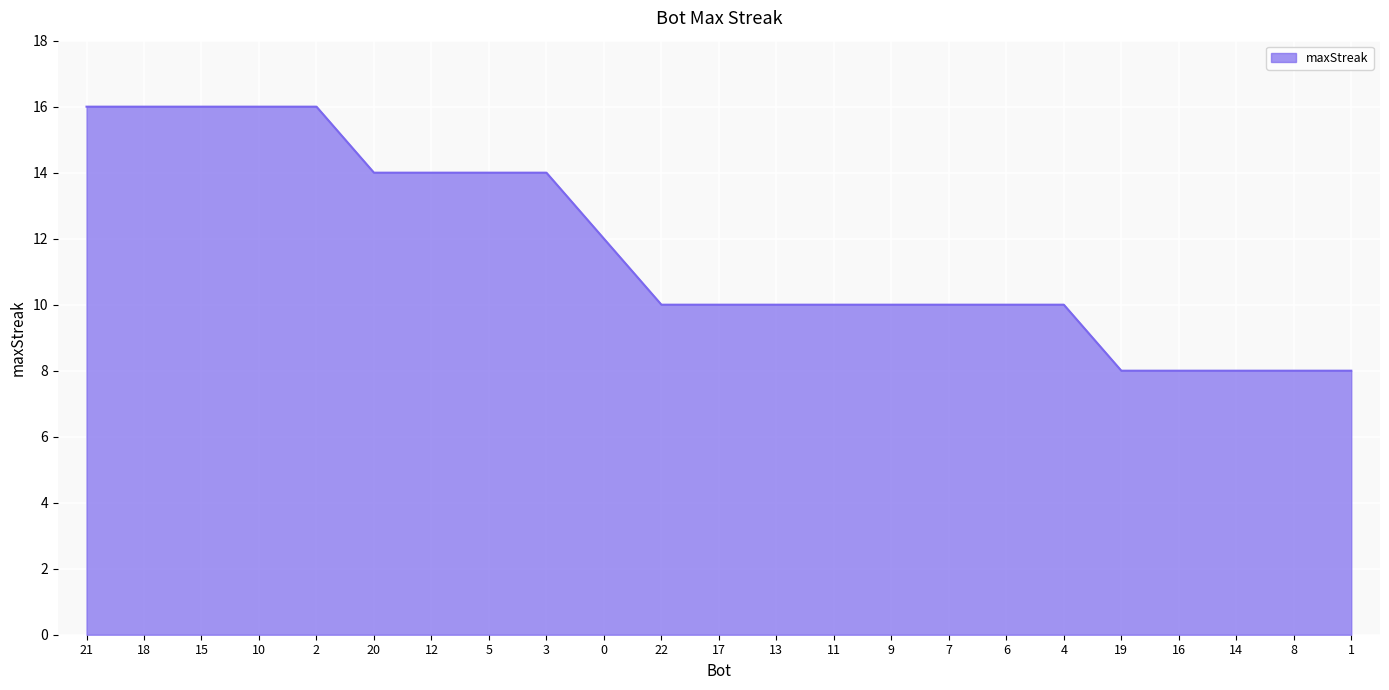

What is the smallest value displayed?

8